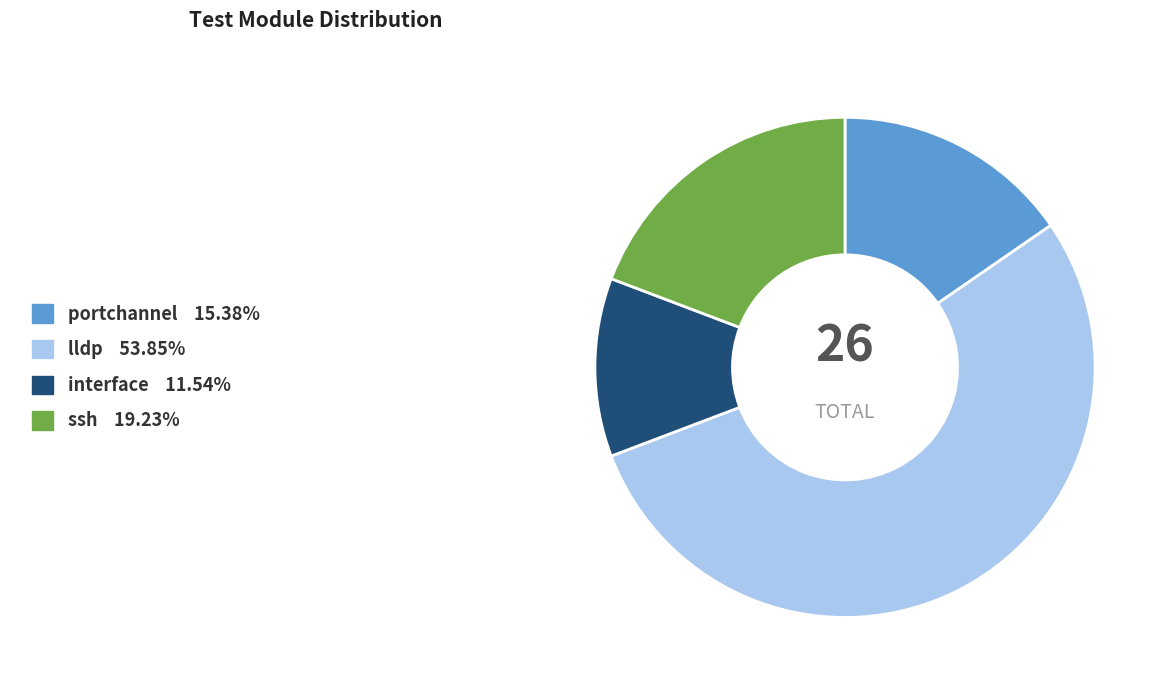

Is there any slice that represents more than half of the pie?

Yes